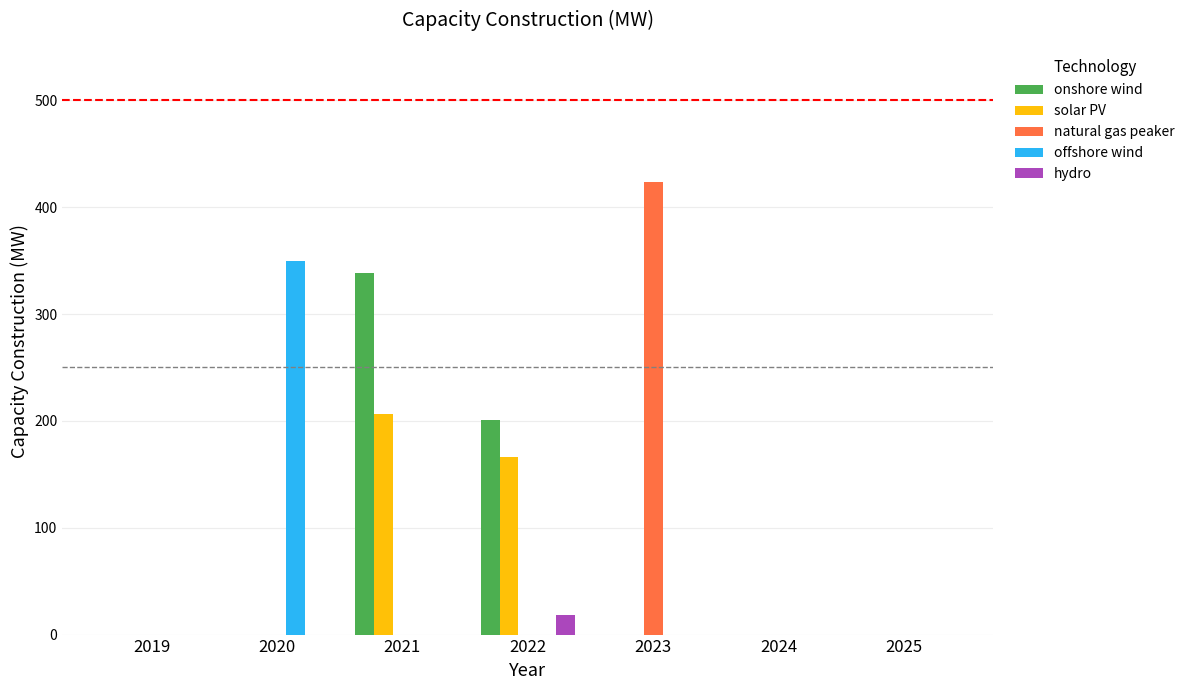

How many series are shown in this chart?

5